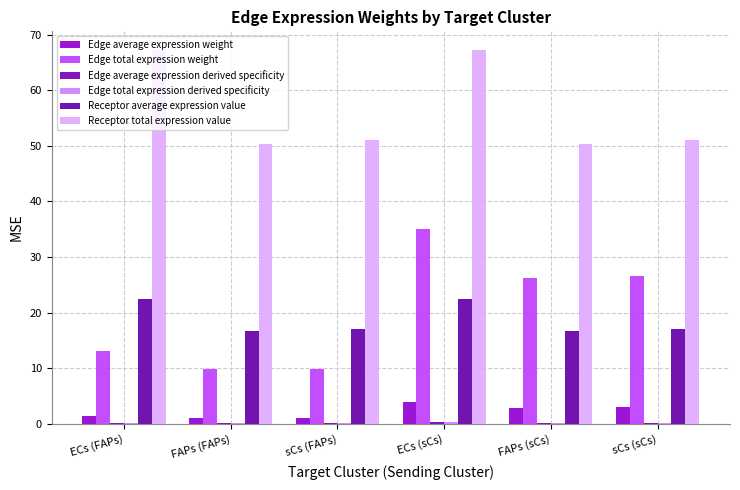

At which category is the sum across all series the highest?

ECs (sCs)